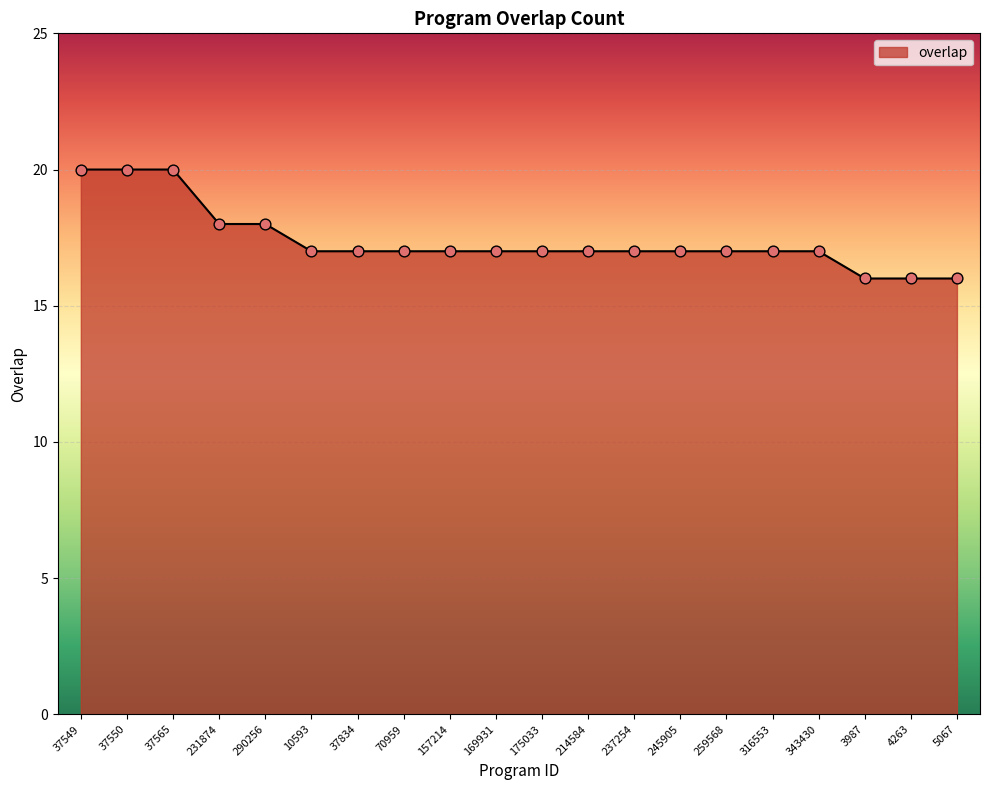

Approximately how many times larger is the value at 343430 compared to 4263?

1.1